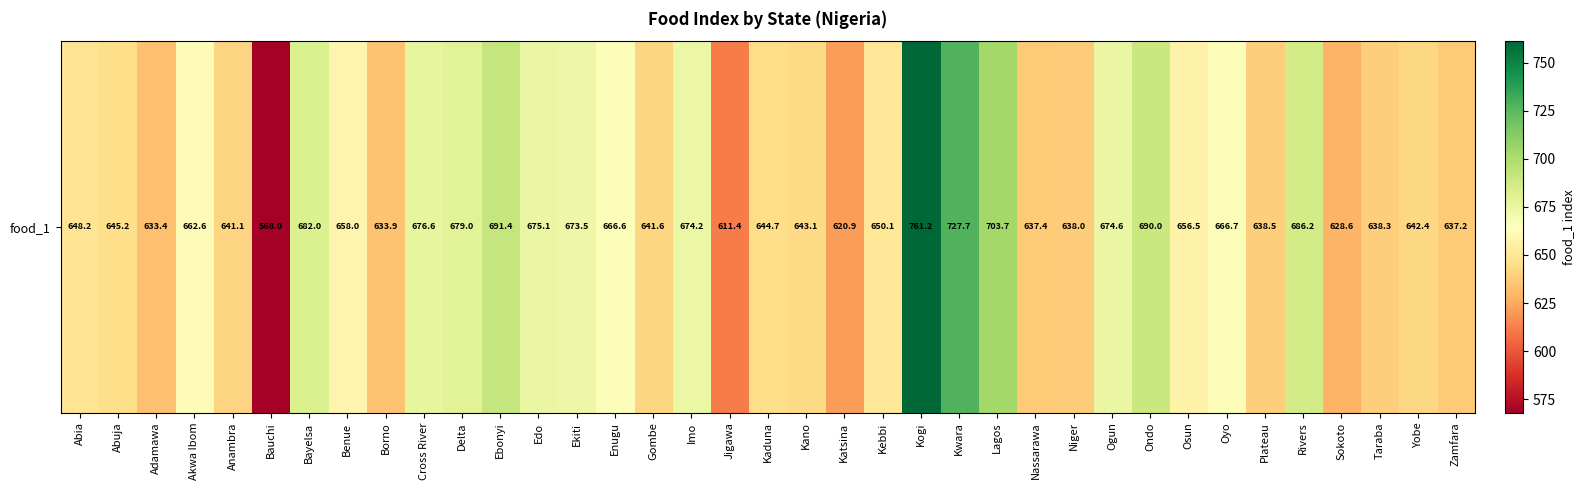

At which category does the chart reach its peak across all series?

Kogi